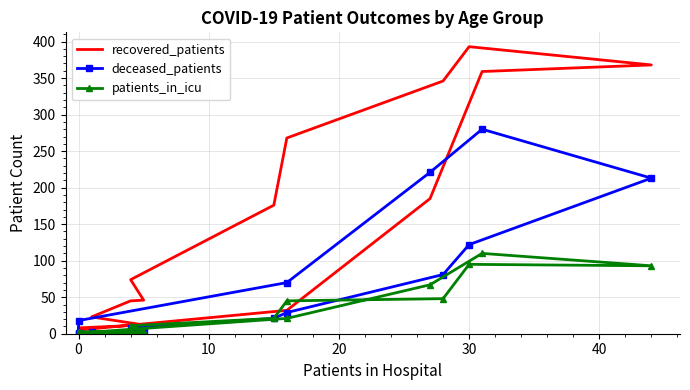

Which series has the largest total across all categories?

recovered_patients